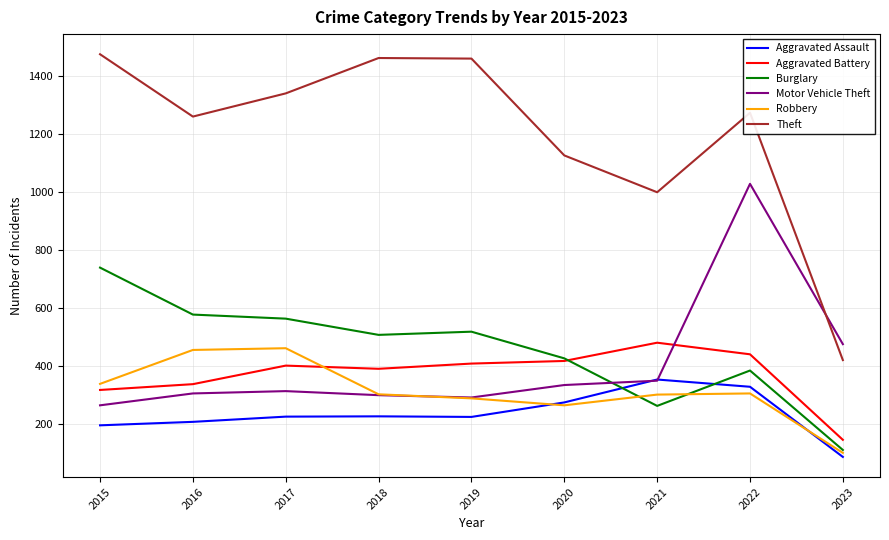

Which series ends up on top after the final intersection of Theft and Motor Vehicle Theft?

Motor Vehicle Theft